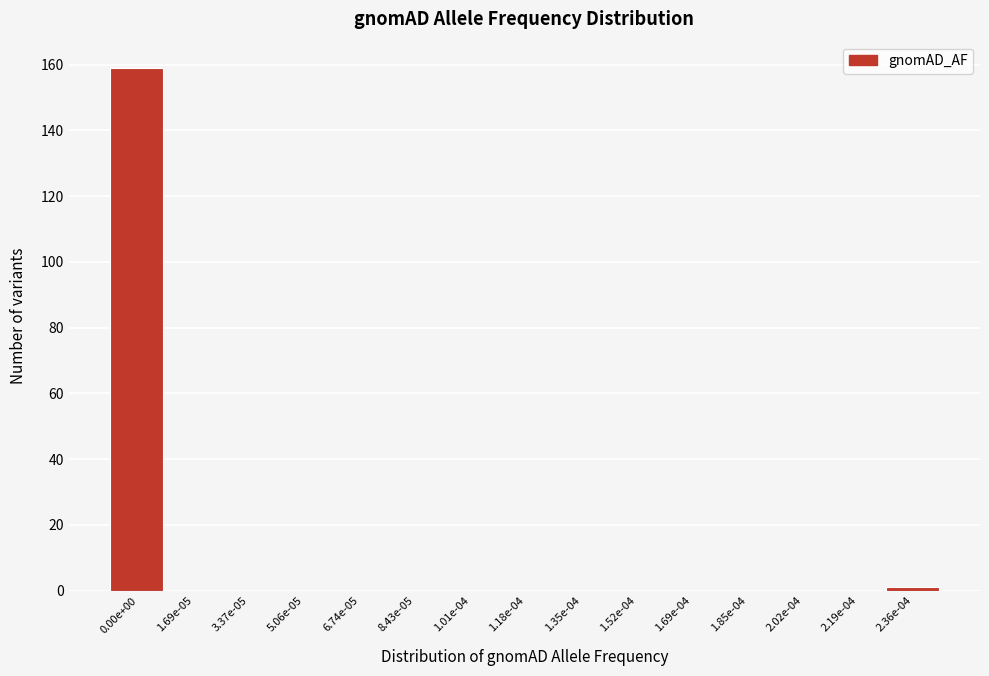

Reading right to left, list all the values displayed in this chart.

2.36e-04=1	2.19e-04=0	2.02e-04=0	1.85e-04=0	1.69e-04=0	1.52e-04=0	1.35e-04=0	1.18e-04=0	1.01e-04=0	8.43e-05=0	6.74e-05=0	5.06e-05=0	3.37e-05=0	1.69e-05=0	0.00e+00=159